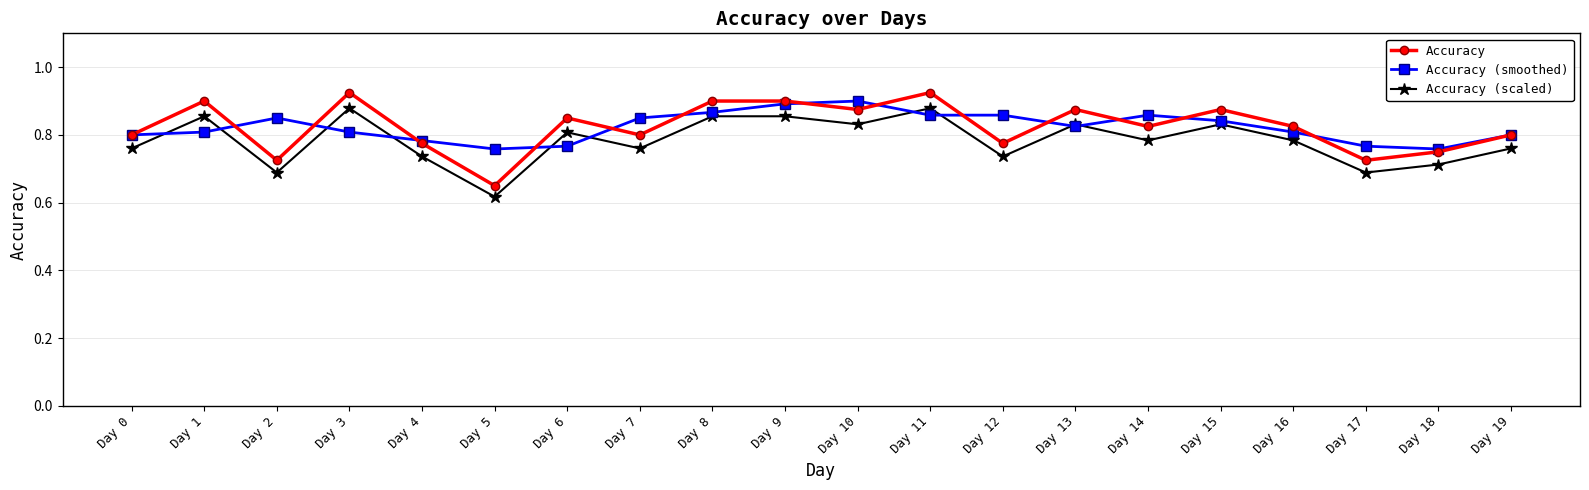

Which series changed the most between Day 0 and Day 11?

Accuracy